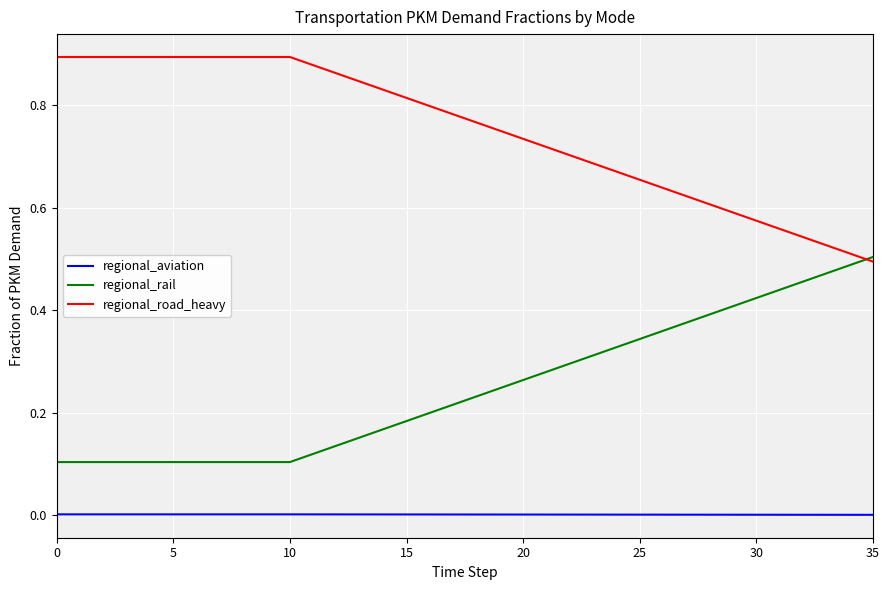

True or false: regional_aviation and regional_rail cross at least once.

False